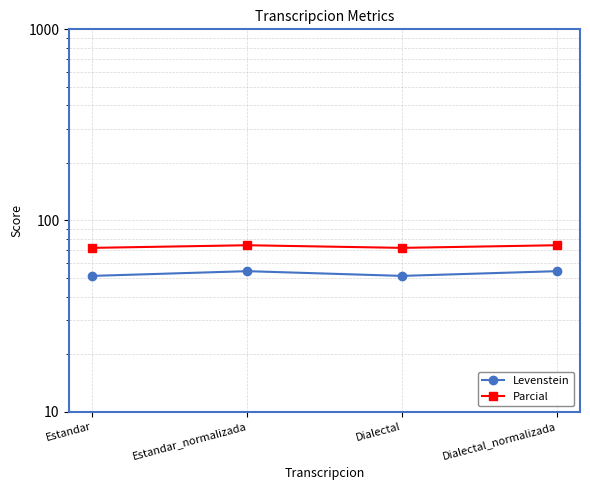

What is the label of the 1st point from the left?

Estandar